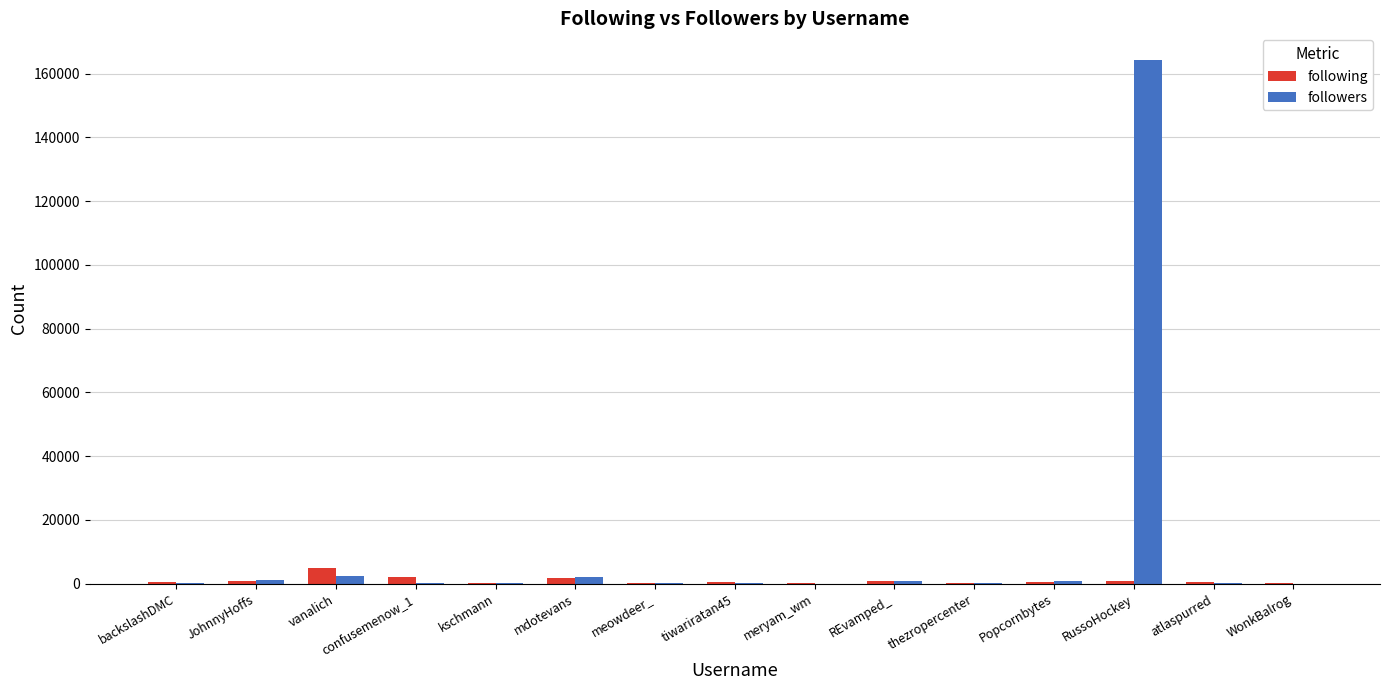

What is the maximum value shown in the chart?

164384